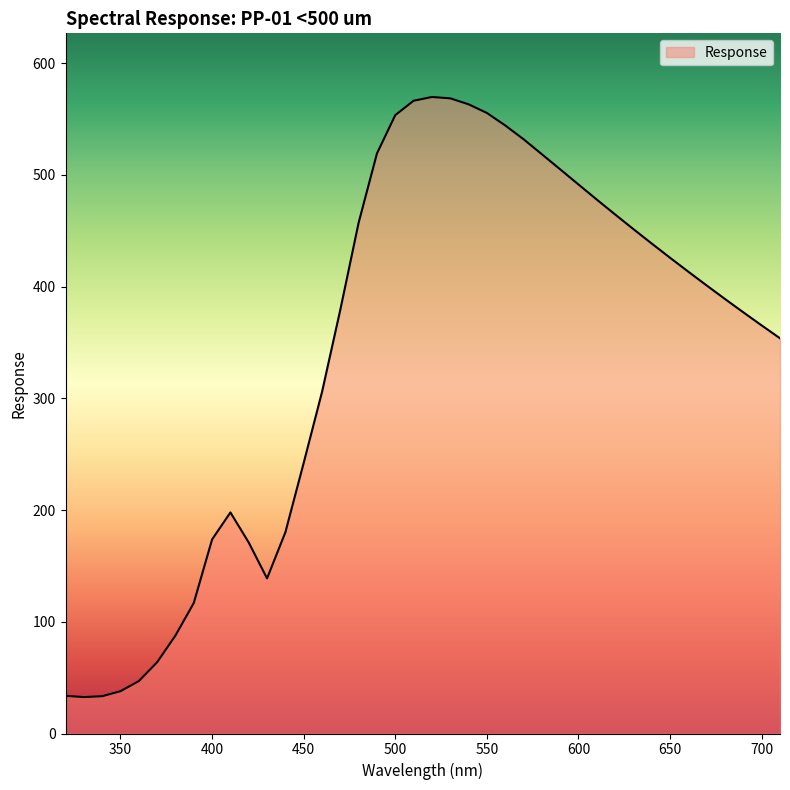

What is the smallest value displayed?

32.6